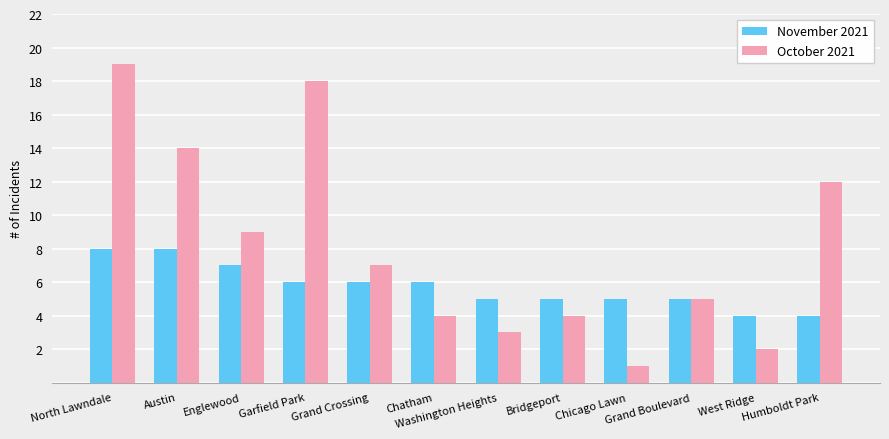

What is the value of the November 2021 bar at the 9th from the left?

5